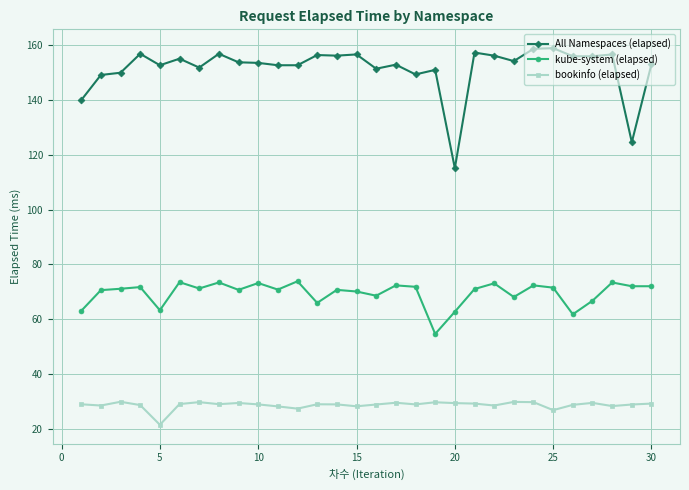

What is the lowest value of the All Namespaces (elapsed) series?

115.1